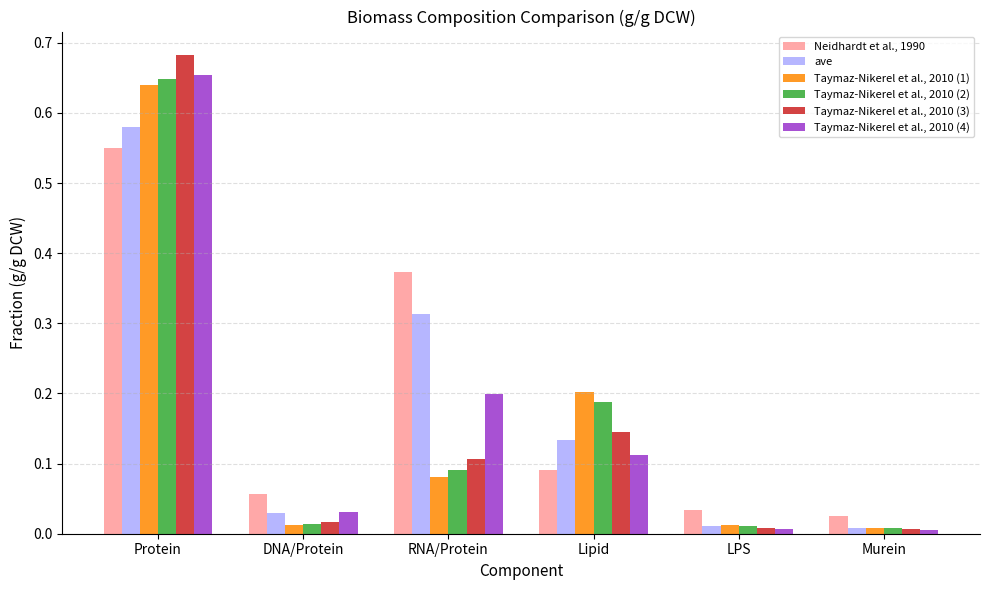

What is the sum of all ave values?

1.1